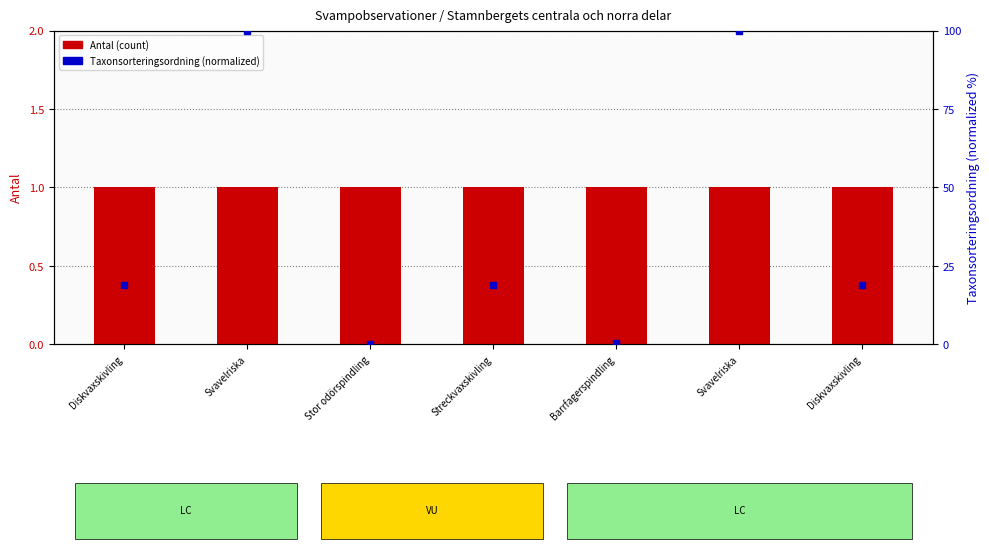

Reading right to left, extract all data points from this chart.

Antal (count): Diskvaxskivling=1.0	Svavelriska=1.0	Barrfagerspindling=1.0	Streckvaxskivling=1.0	Stor odörspindling=1.0	Svavelriska=1.0	Diskvaxskivling=1.0
Taxonsorteringsordning (normalized): Diskvaxskivling=19.0	Svavelriska=100.0	Barrfagerspindling=0.5	Streckvaxskivling=18.8	Stor odörspindling=0.0	Svavelriska=100.0	Diskvaxskivling=19.0